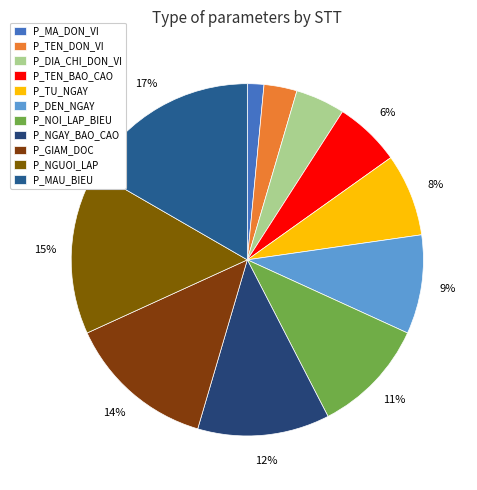

Count the number of slices in the pie.

11